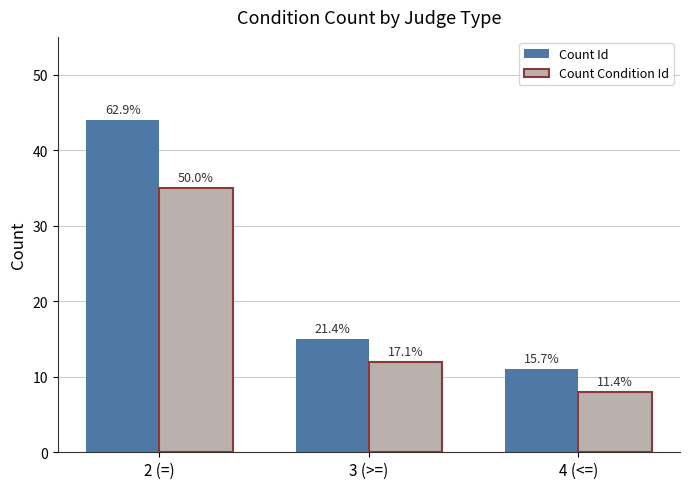

What are all the series names shown in the legend?

Count Id, Count Condition Id